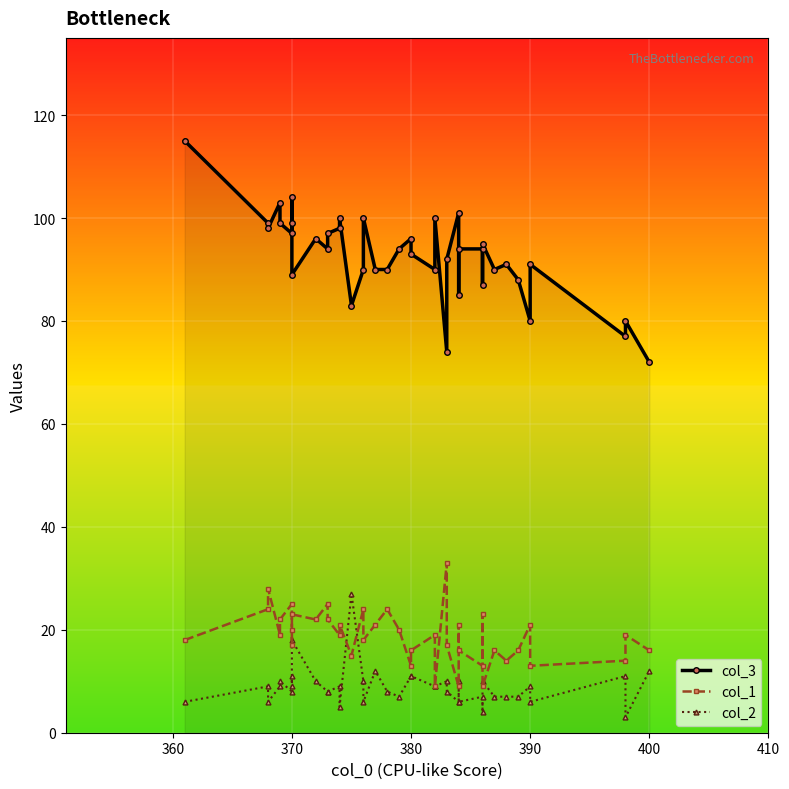

At how many categories does at least one series exceed 114?

1